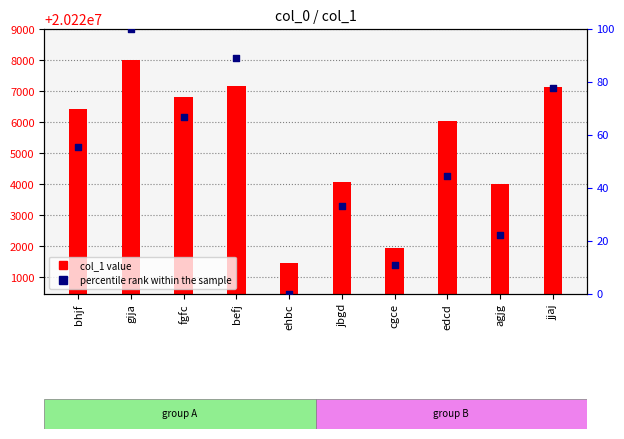

Between bhjf and ehbc, which is larger?

bhjf